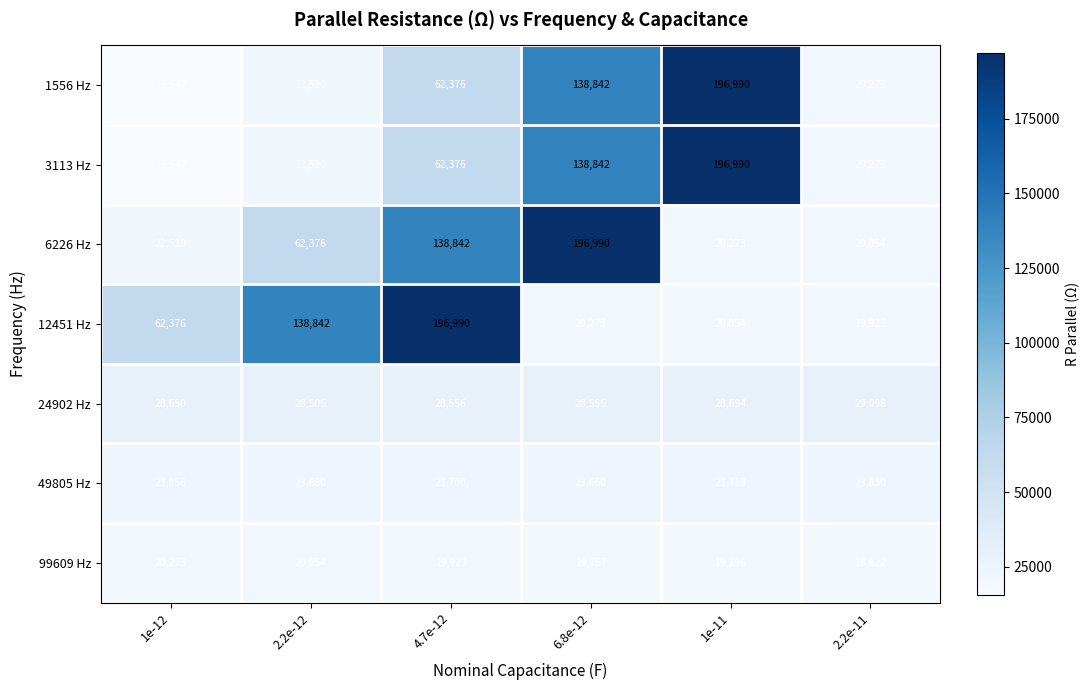

Which series has the largest total across all categories?

6226 Hz